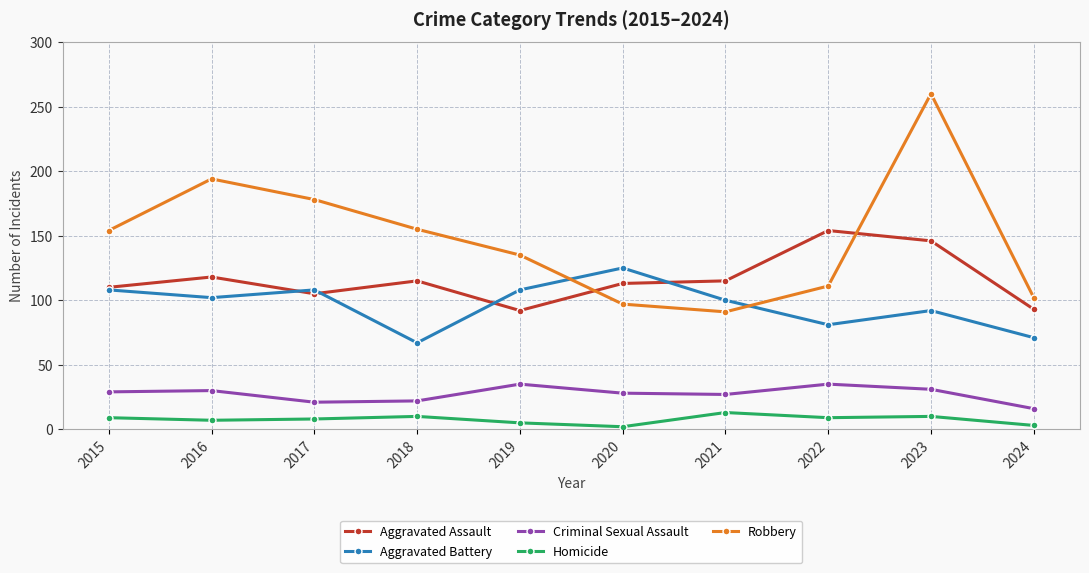

At which category does Robbery reach its first local valley?

2021